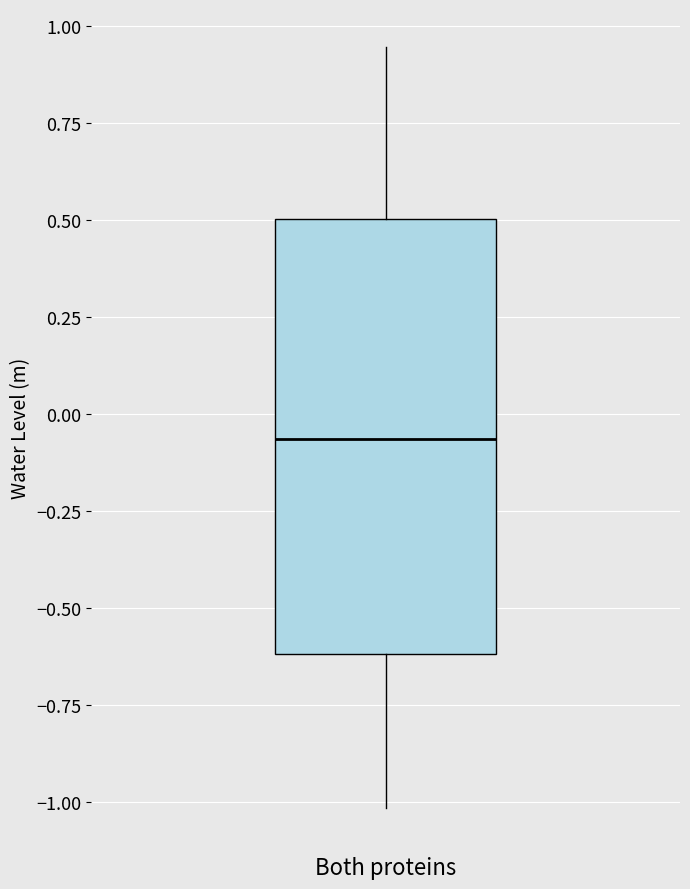

Read this box plot against the y-axis: the position of the median line, the range covered by the box, and the ends of both whiskers. The values are not printed on the chart, so give them approximately, as read against the axis.

median -0.05, box -0.60 to 0.50, whiskers -1.00 to 0.95